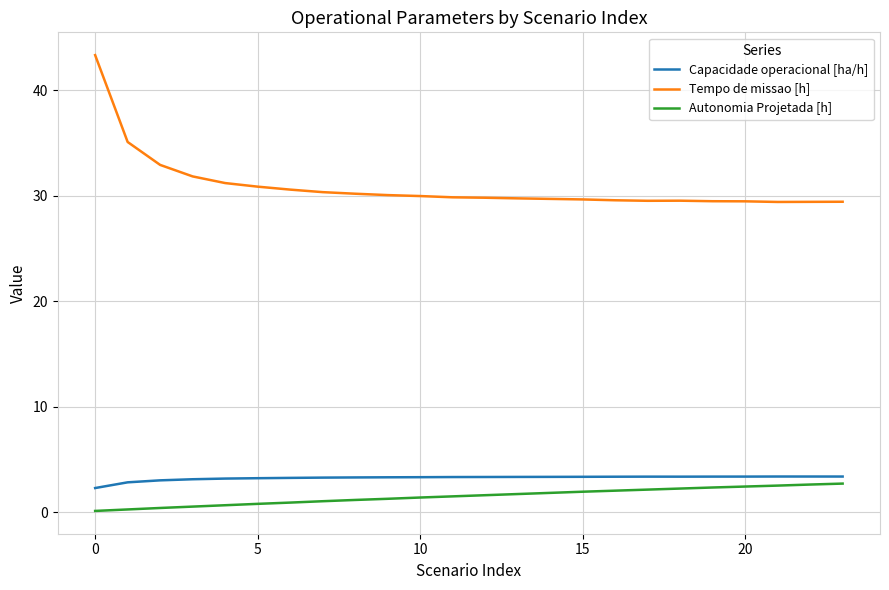

Which series has the widest spread of values?

Tempo de missao [h]